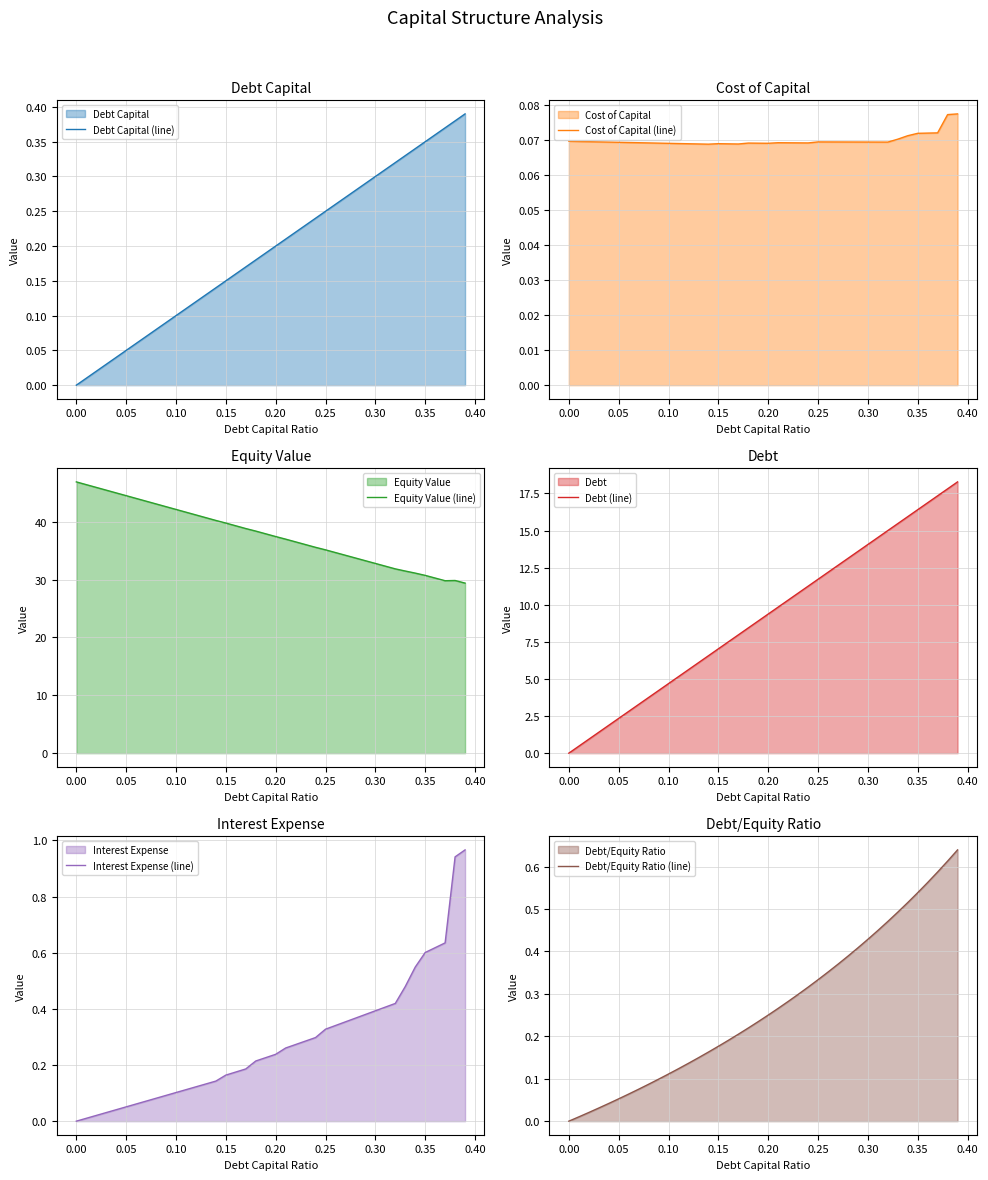

Rank the series by their maximum value, from lowest to highest.

Cost of Capital (line), Debt Capital (line), Debt/Equity Ratio (line), Interest Expense (line), Debt (line), Equity Value (line)